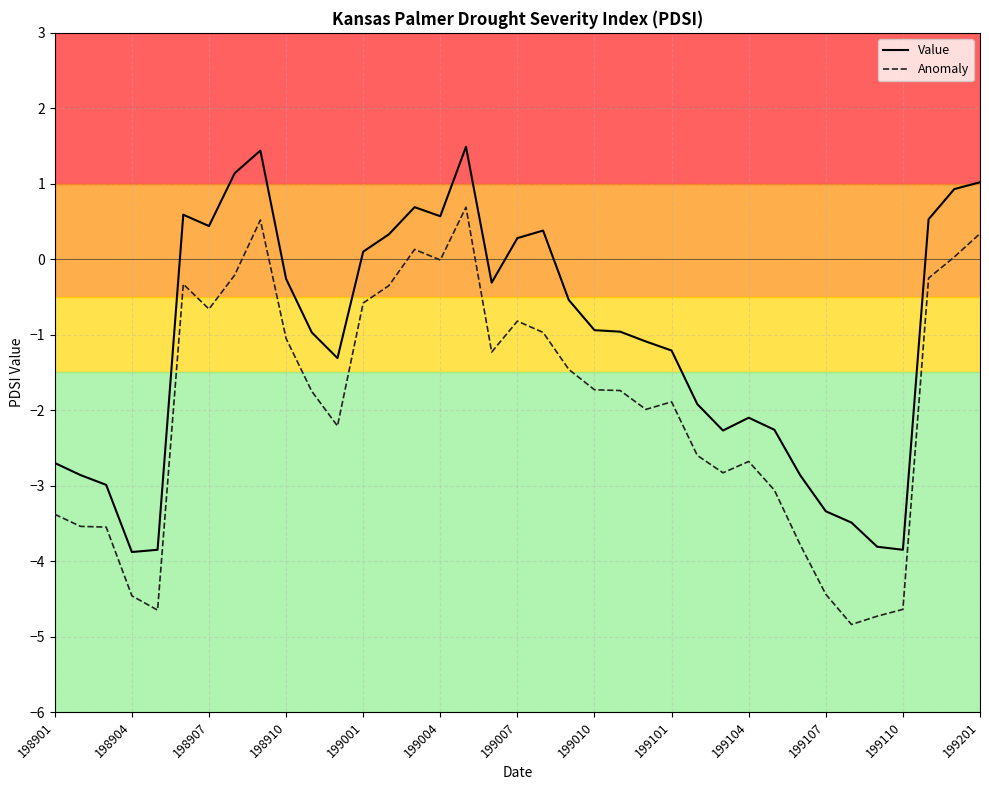

True or false: Value and Anomaly intersect in this chart.

False